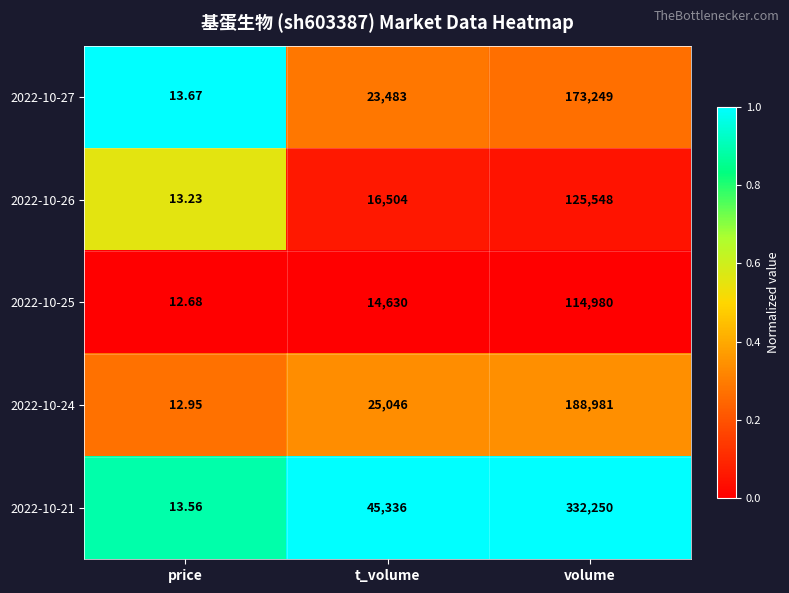

Is the value of 2022-10-21 at t_volume greater than the value of 2022-10-25 at volume?

No